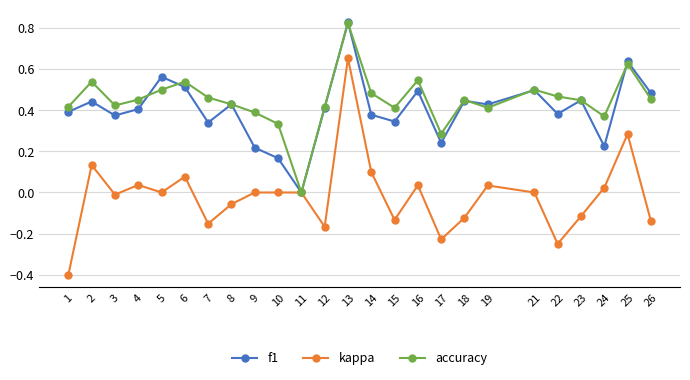

At which category is the sum across all series the highest?

13